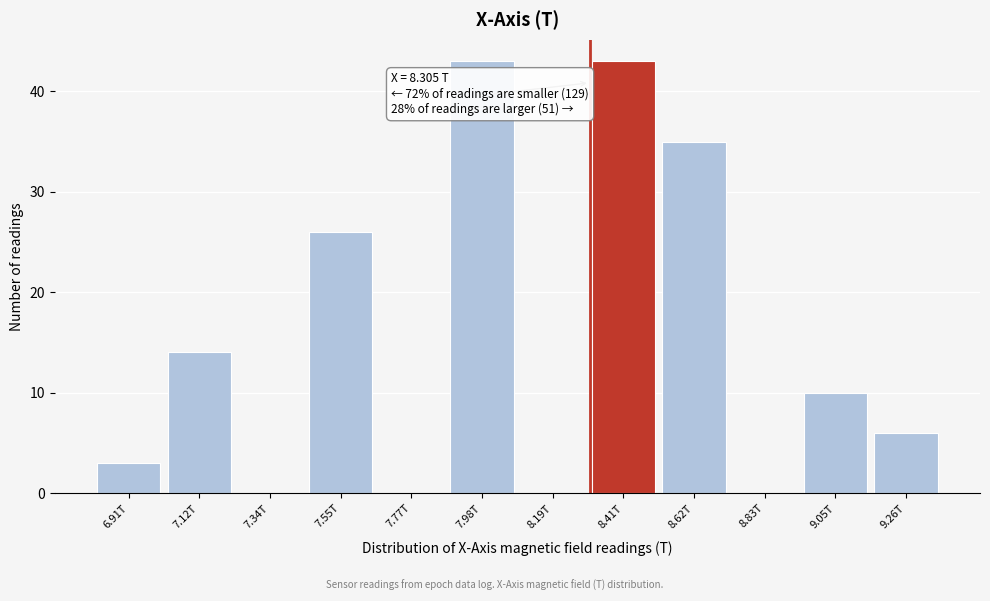

Reading right to left, list all the values displayed in this chart.

9.26T=6	9.05T=10	8.83T=0	8.62T=35	8.41T=43	8.19T=0	7.98T=43	7.77T=0	7.55T=26	7.34T=0	7.12T=14	6.91T=3